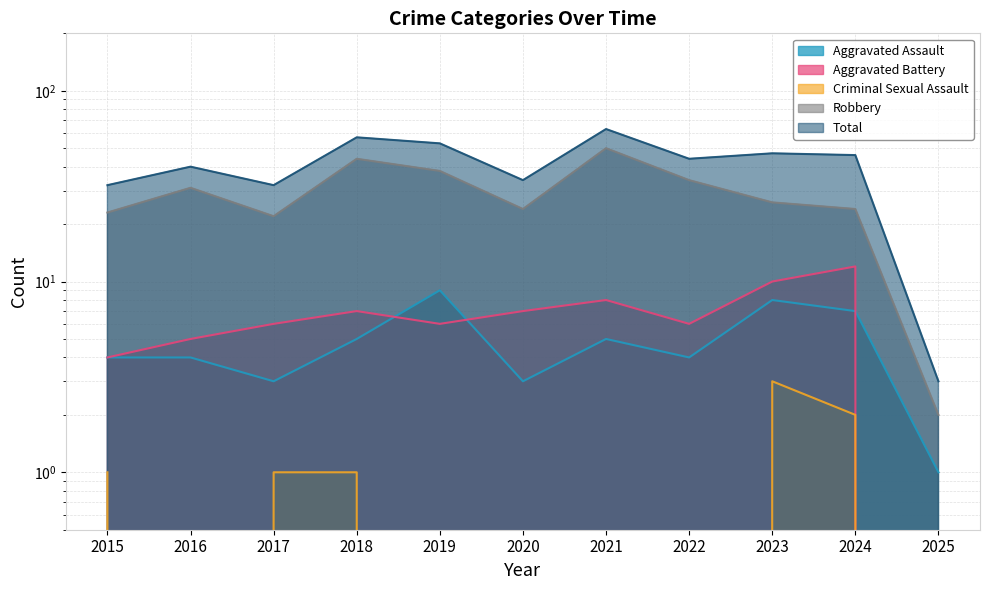

What is the spread (max minus min) of values at 2025?

3